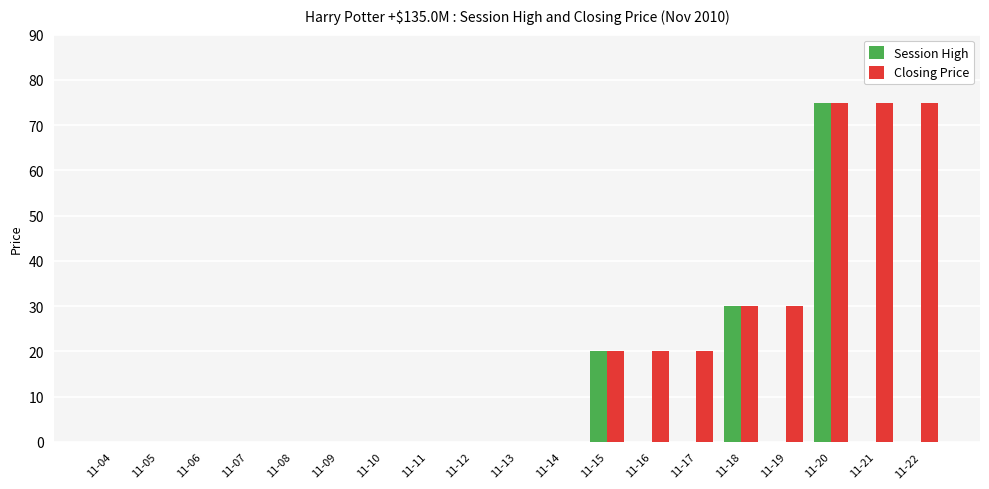

Between 11-10 and 11-21, which series saw the biggest shift?

Closing Price